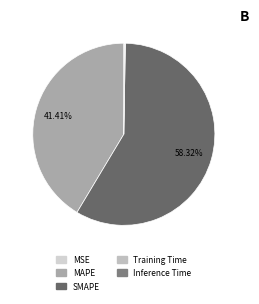

Is it true that Training Time is 1% of the pie?

False